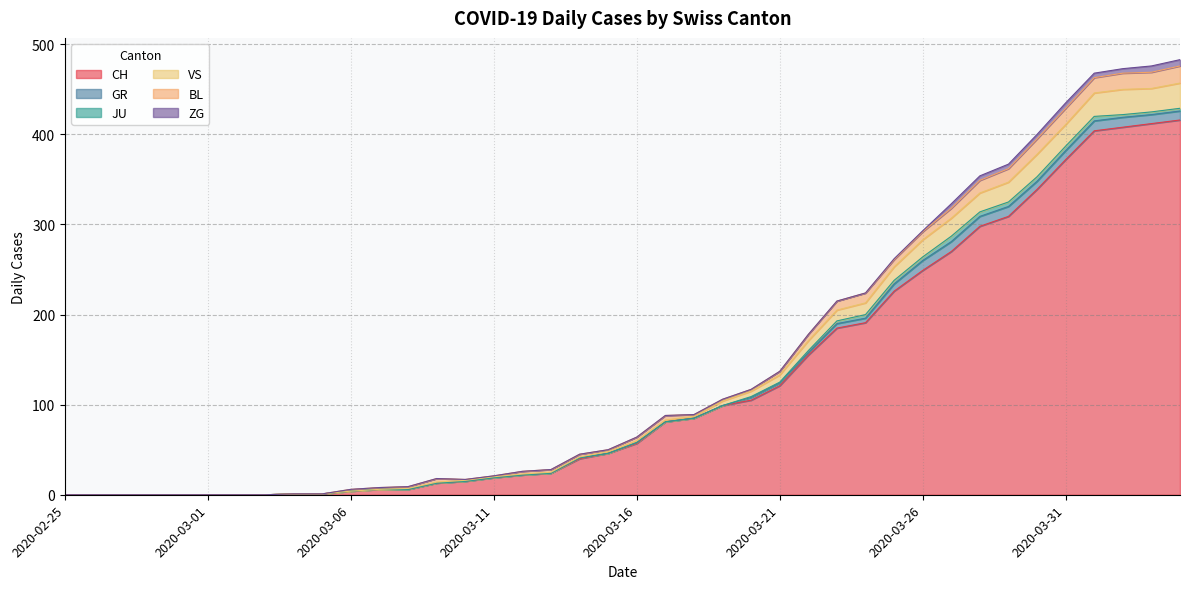

Reading left to right, what are all the values shown in this chart?

CH: 0	0	0	0	0	0	0	0	1	1	4	6	6	13	15	19	22	24	40	46	57	81	85	99	105	121	155	185	191	226	249	270	298	309	339	372	404	408	412	416
GR: 0	0	0	0	0	0	0	0	0	0	0	0	0	0	0	0	0	0	1	0	1	0	0	0	3	3	3	5	5	8	11	11	11	11	9	10	11	11	10	10
JU: 0	0	0	0	0	0	0	0	0	0	0	0	0	0	0	0	0	0	0	0	0	0	0	0	1	1	2	3	4	4	4	6	5	5	5	5	5	3	3	3
VS: 0	0	0	0	0	0	0	0	0	0	0	0	1	1	1	1	1	1	1	2	2	2	2	5	6	8	11	12	13	15	19	20	21	22	25	24	26	28	26	28
BL: 0	0	0	0	0	0	0	0	0	0	2	2	2	4	1	1	3	3	3	2	4	5	2	2	2	4	7	10	11	8	9	11	14	15	17	18	17	18	18	19
ZG: 0	0	0	0	0	0	0	0	0	0	0	0	0	0	0	0	0	0	0	0	0	0	0	0	0	0	0	0	0	1	1	5	5	5	5	6	5	5	7	7